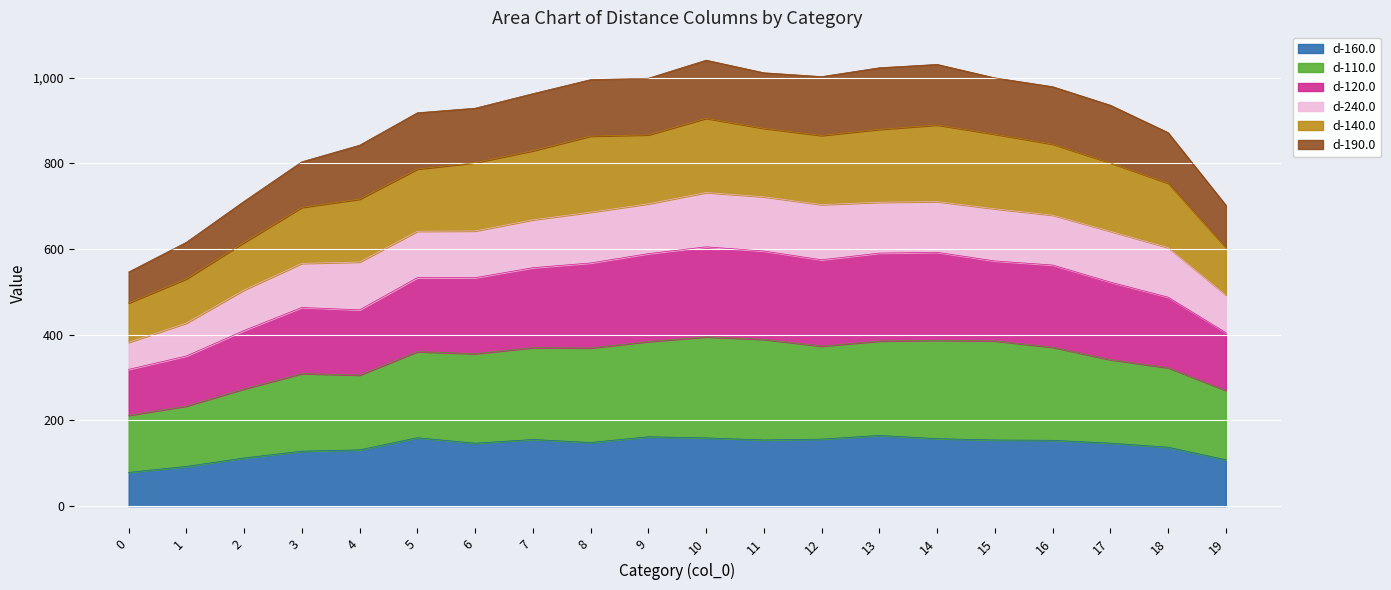

How many data points in d-160.0 are less than 153?

10